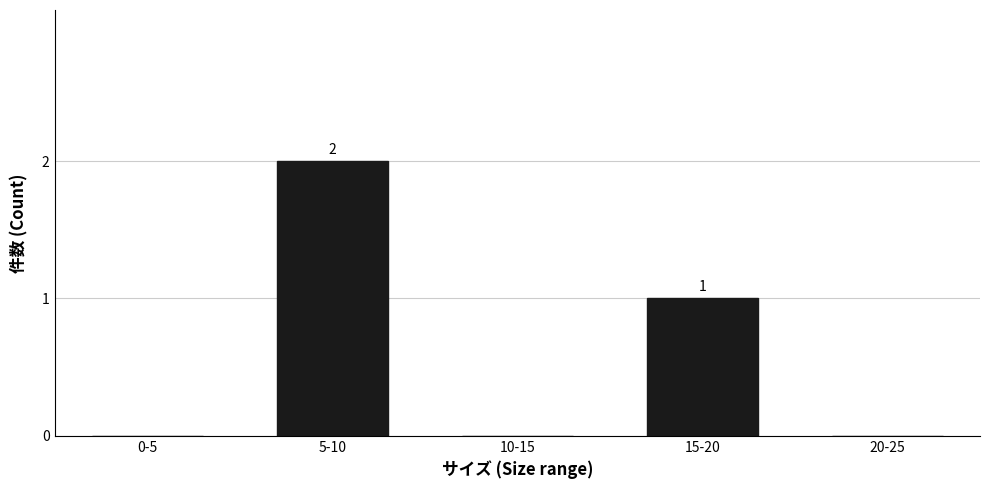

Reading left to right, what are all the values shown in this chart?

0-5=0	5-10=2	10-15=0	15-20=1	20-25=0